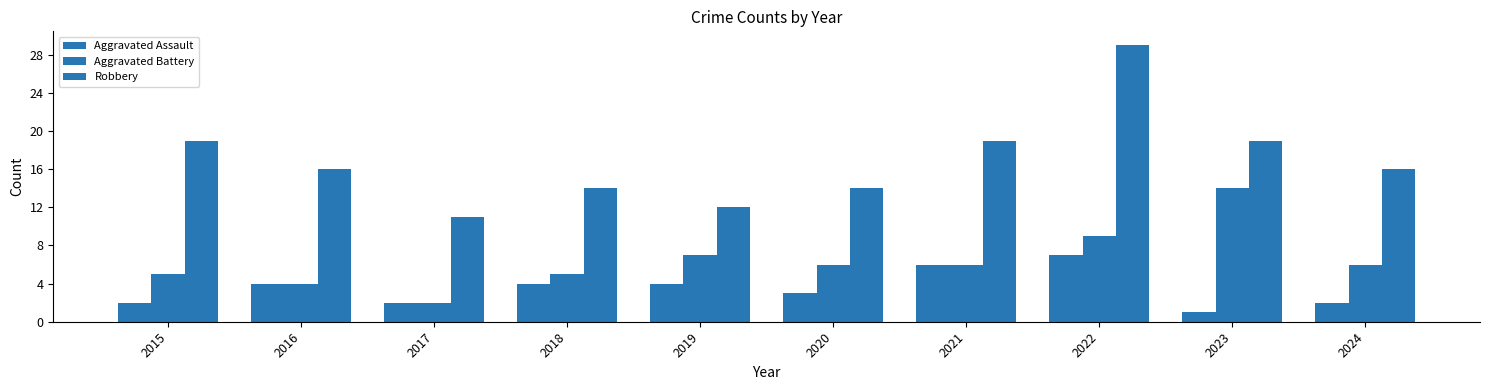

Is it true that Aggravated Assault equals 11 at 2022?

False